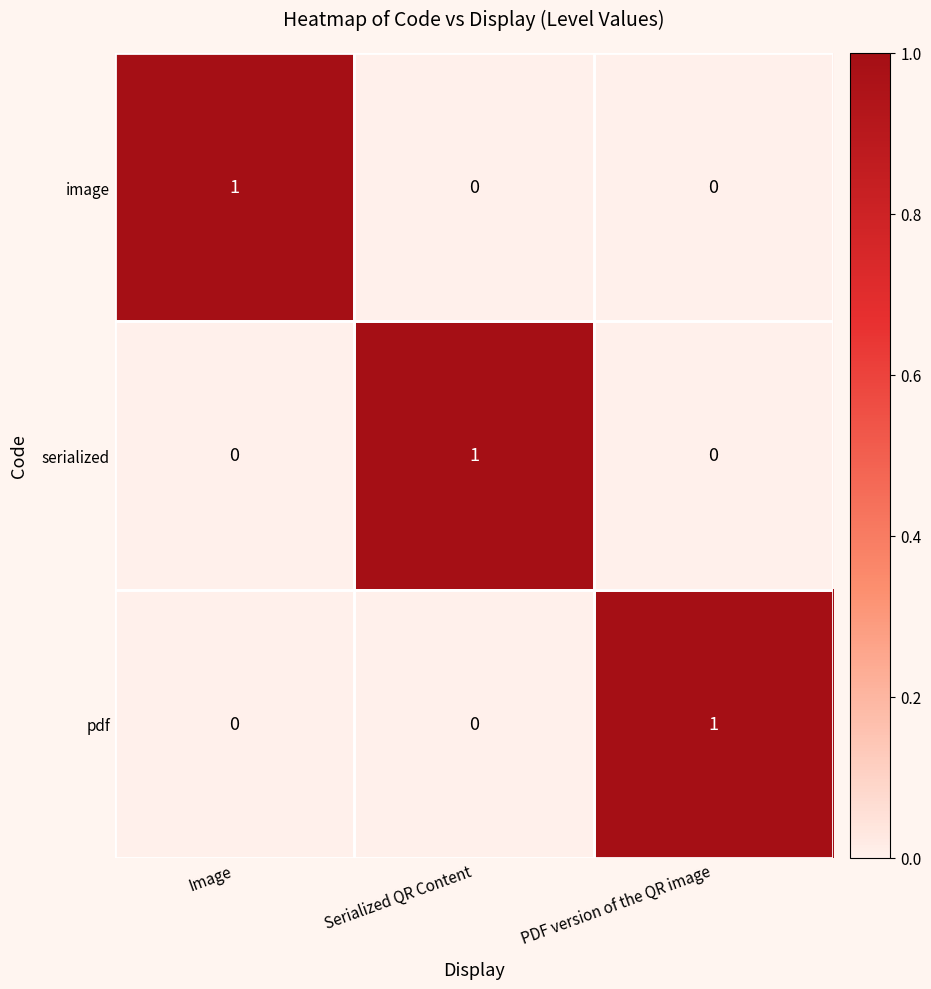

Count the pdf values in the range 0 to 1.

3